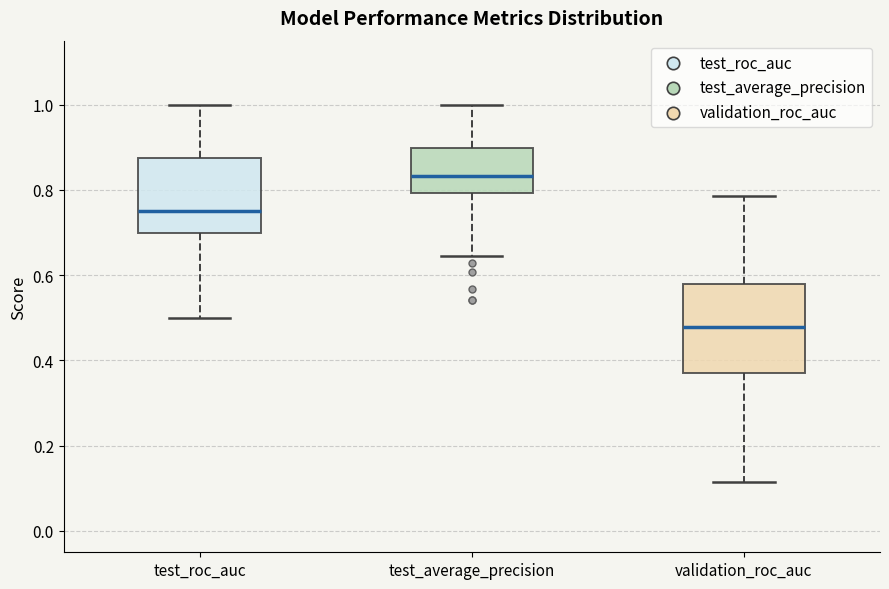

Where is the upper edge of the box for test_average_precision on the y-axis? The values are not printed on the chart, so give them approximately, as read against the axis.

0.90